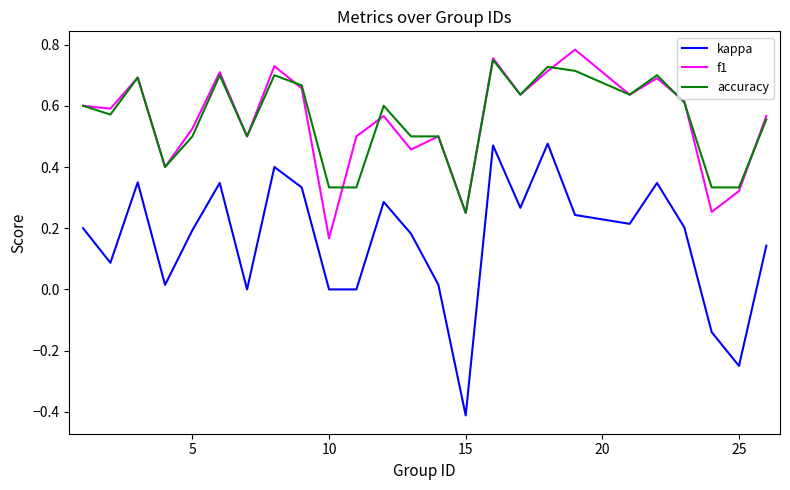

What is the minimum value shown in the chart?

-0.4